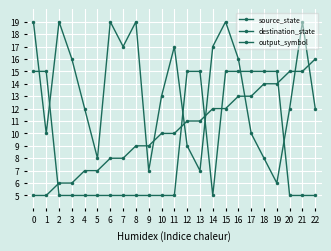

Rank the series by their maximum value, from highest to lowest.

destination_state, source_state, output_symbol